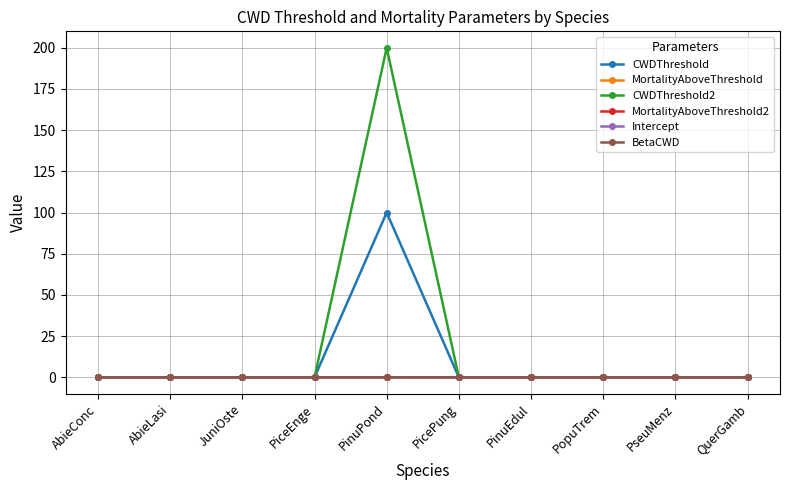

Does the chart have visible grid lines?

Yes